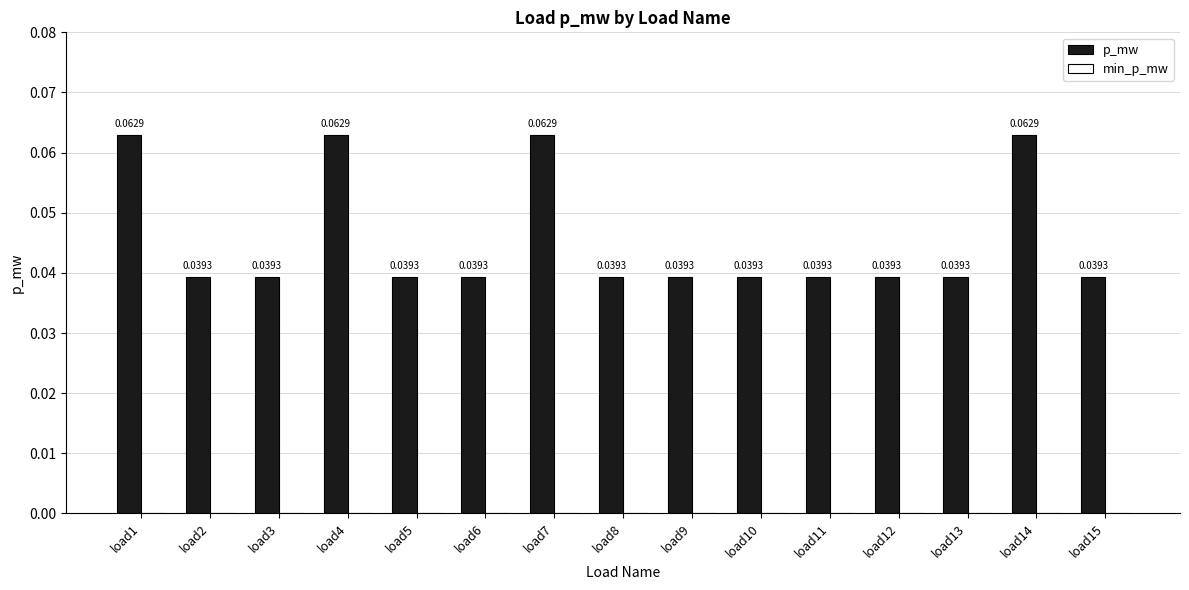

What is the sum of all values?

0.7